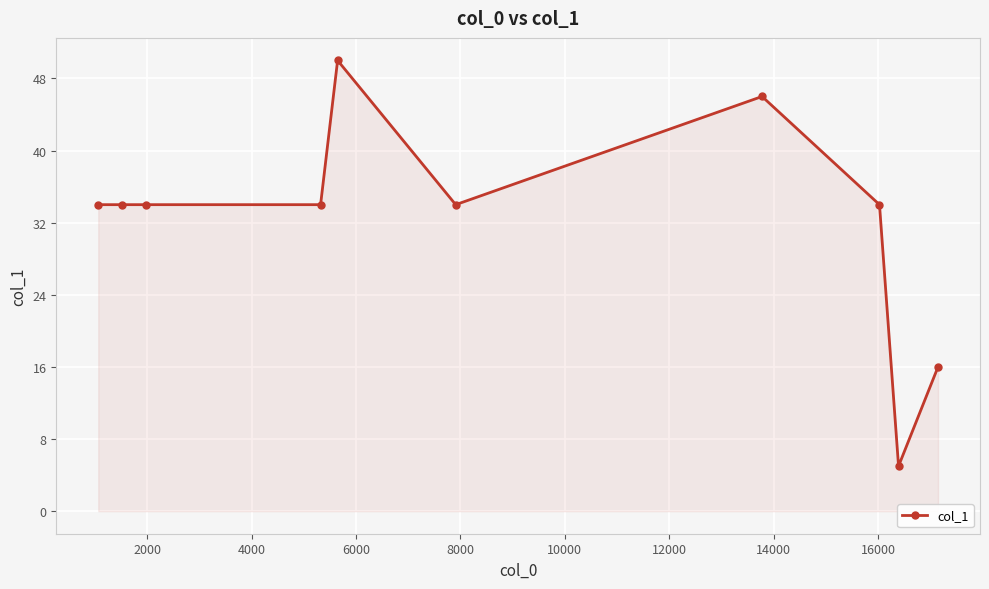

What is the difference between the maximum and minimum values?

45